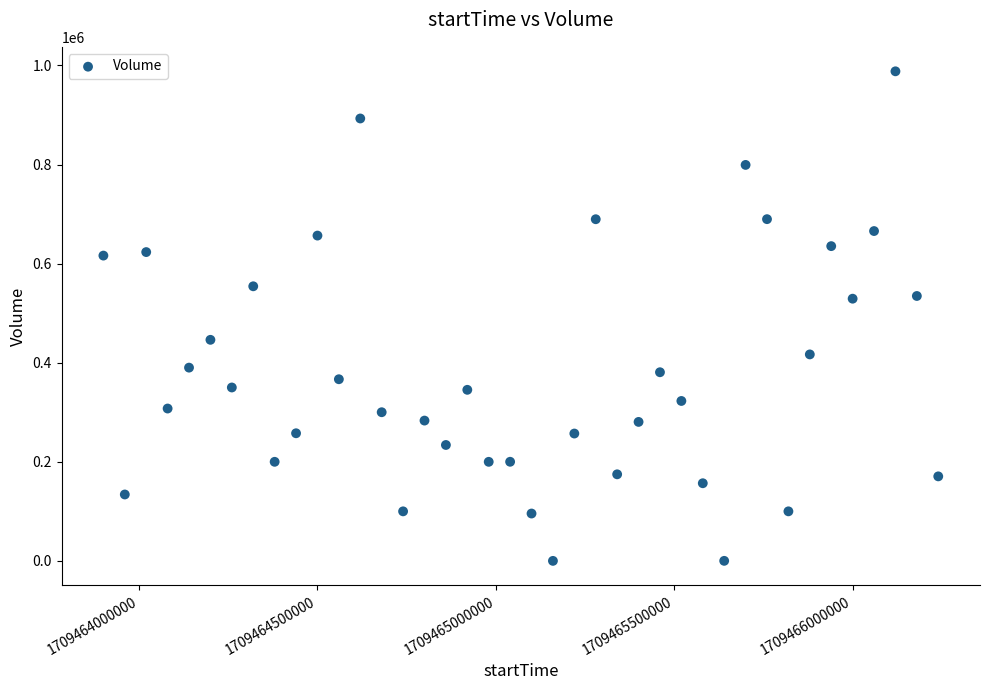

What is the range of Y values (max minus min)?

988003